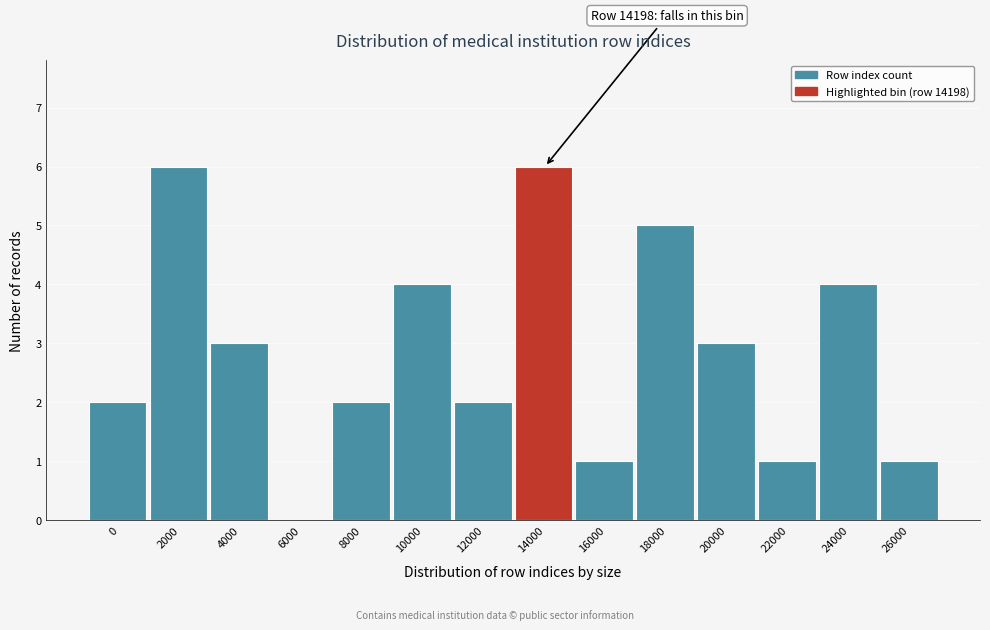

Reading right to left, transcribe all the data shown in this chart.

26000=1	24000=4	22000=1	20000=3	18000=5	16000=1	14000=6	12000=2	10000=4	8000=2	6000=0	4000=3	2000=6	0=2